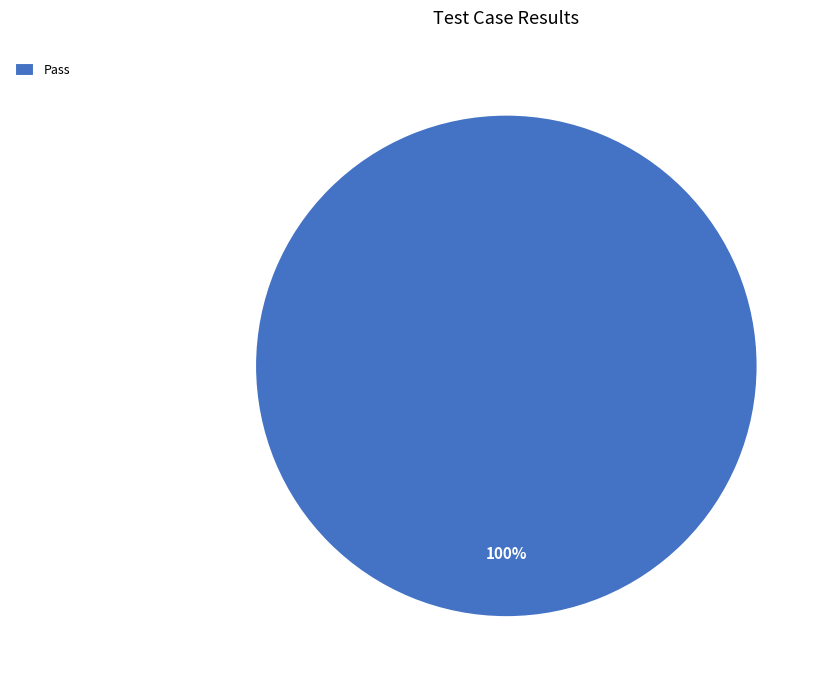

The Pass slice represents 100% of the pie. True or false?

True